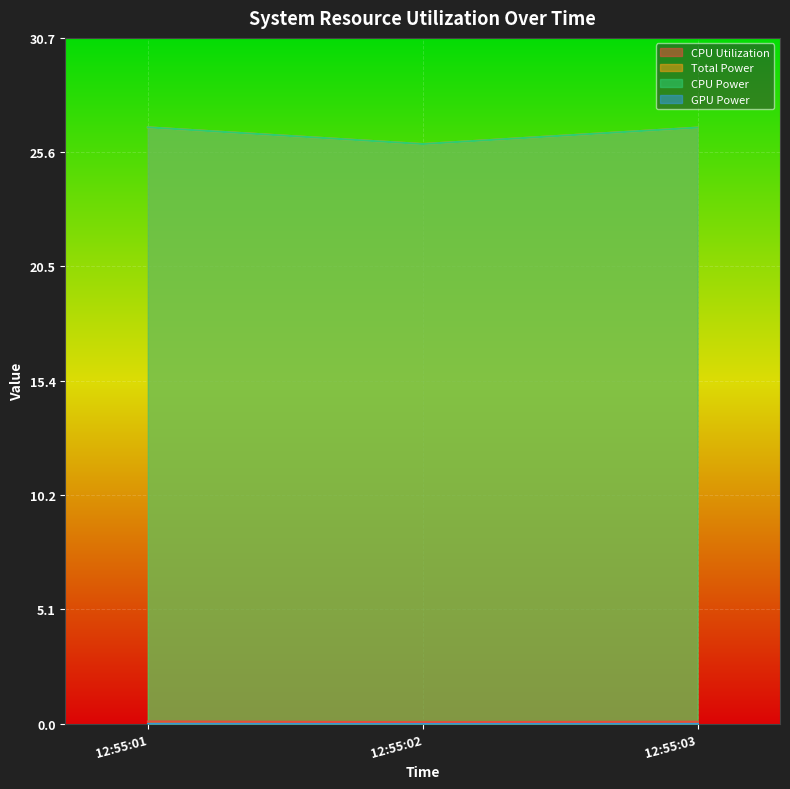

Does the chart display data point markers on the line(s)?

No